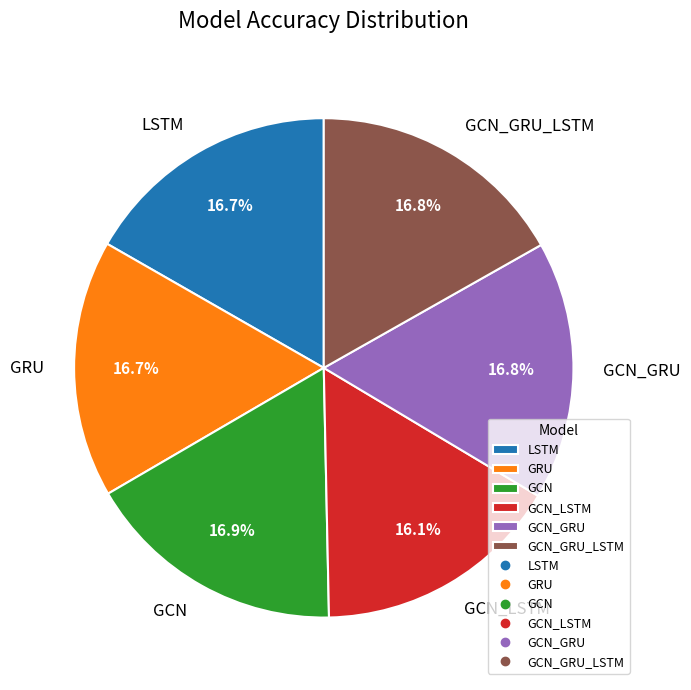

Is there any slice that represents more than half of the pie?

No